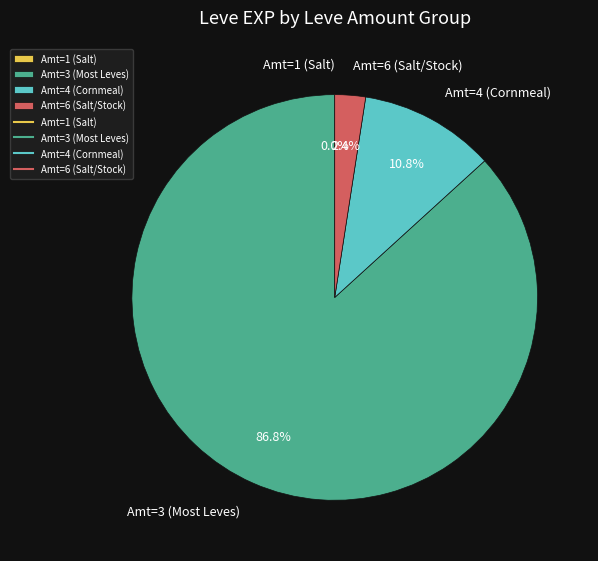

Which slice represents more than half of the pie?

Amt=3 (Most Leves)